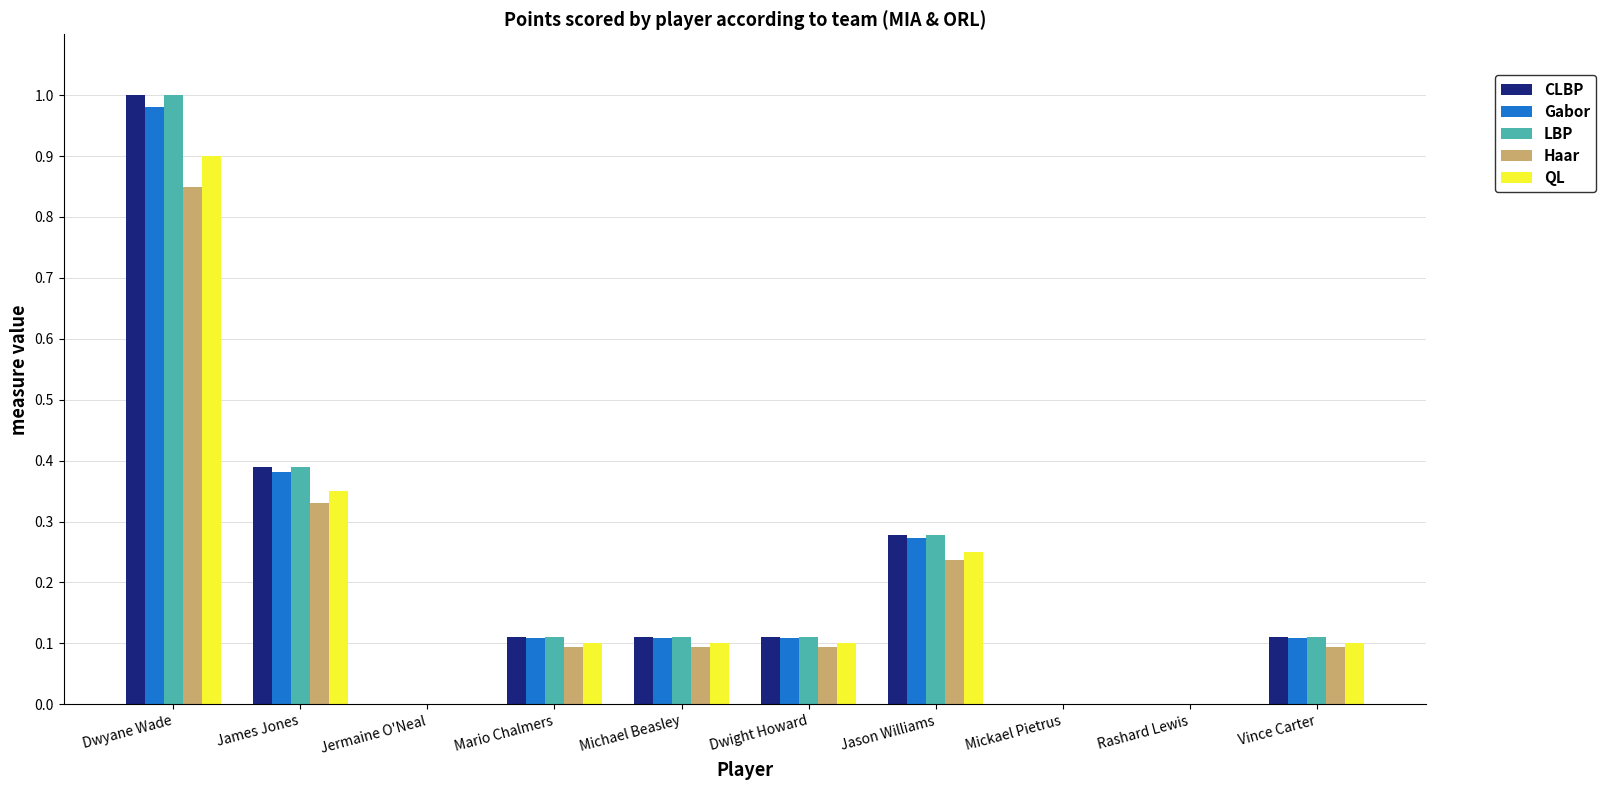

Count the Haar values in the range 0 to 1.

10